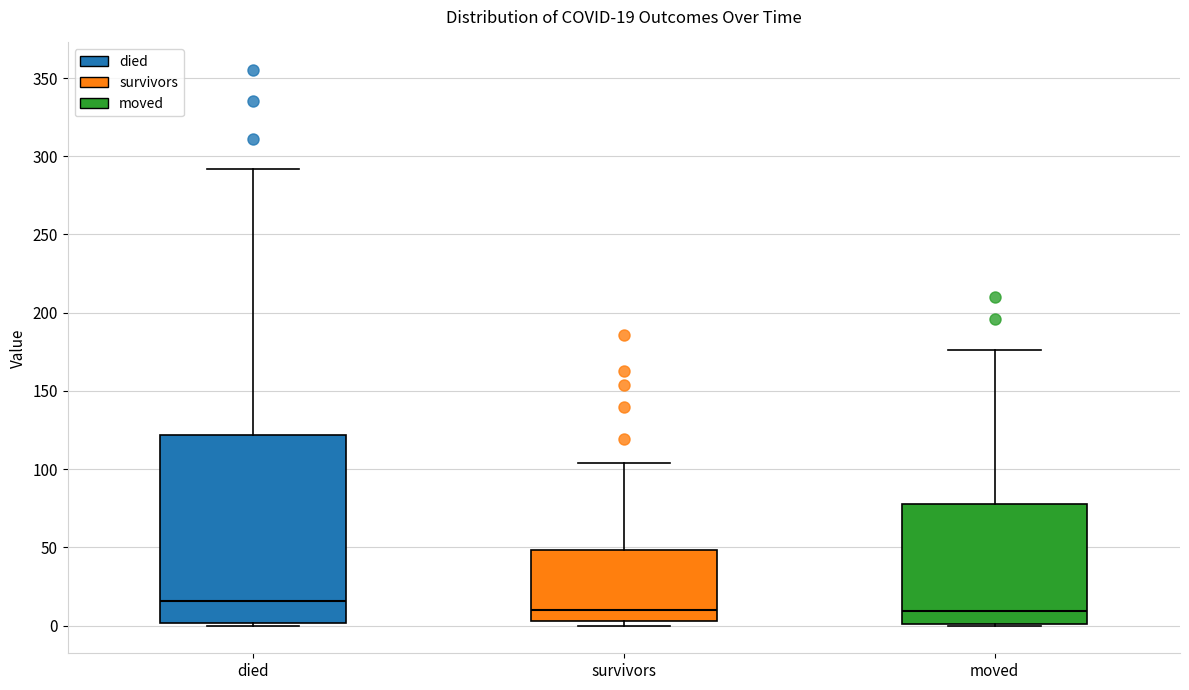

Which box is the tallest, from its lower edge to its upper edge?

died